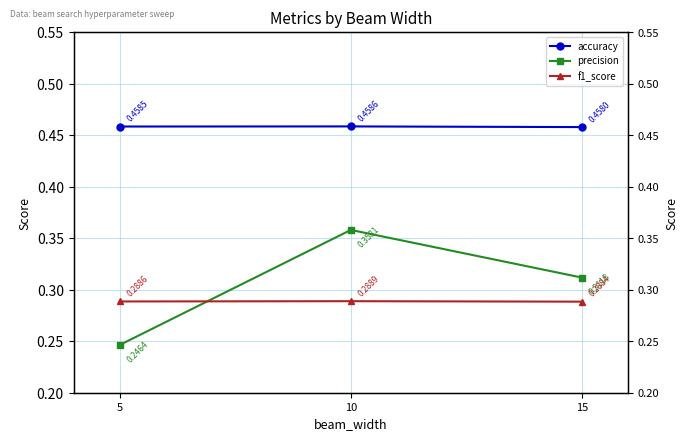

At which category is the sum across all series the highest?

10